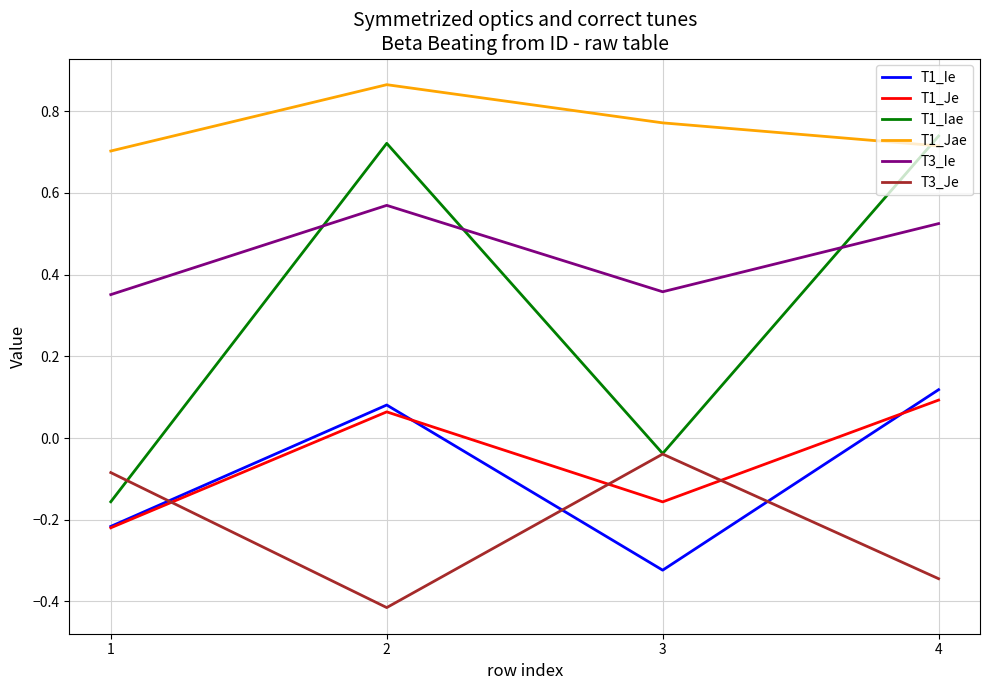

How many lines are shown in the chart?

6